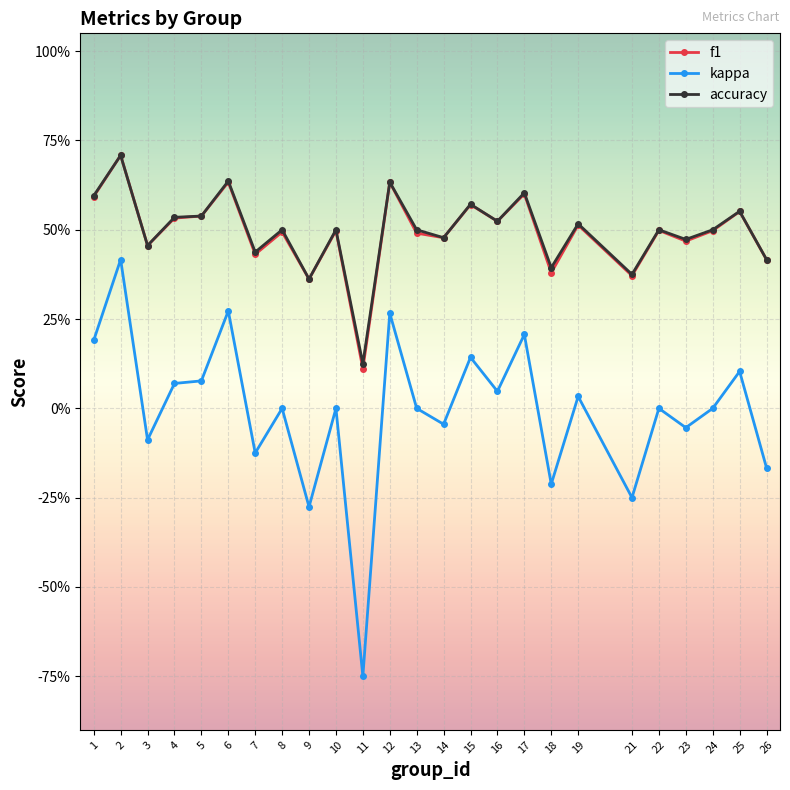

What are all the series names shown in the legend?

f1, kappa, accuracy